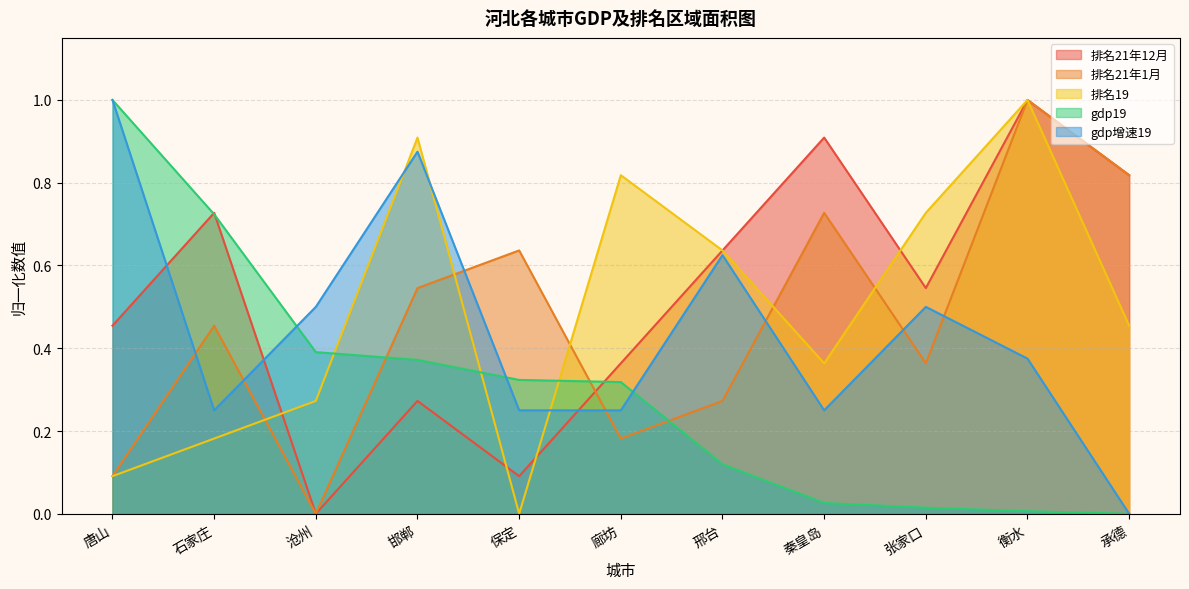

At which category does gdp增速19 reach its first local valley?

石家庄